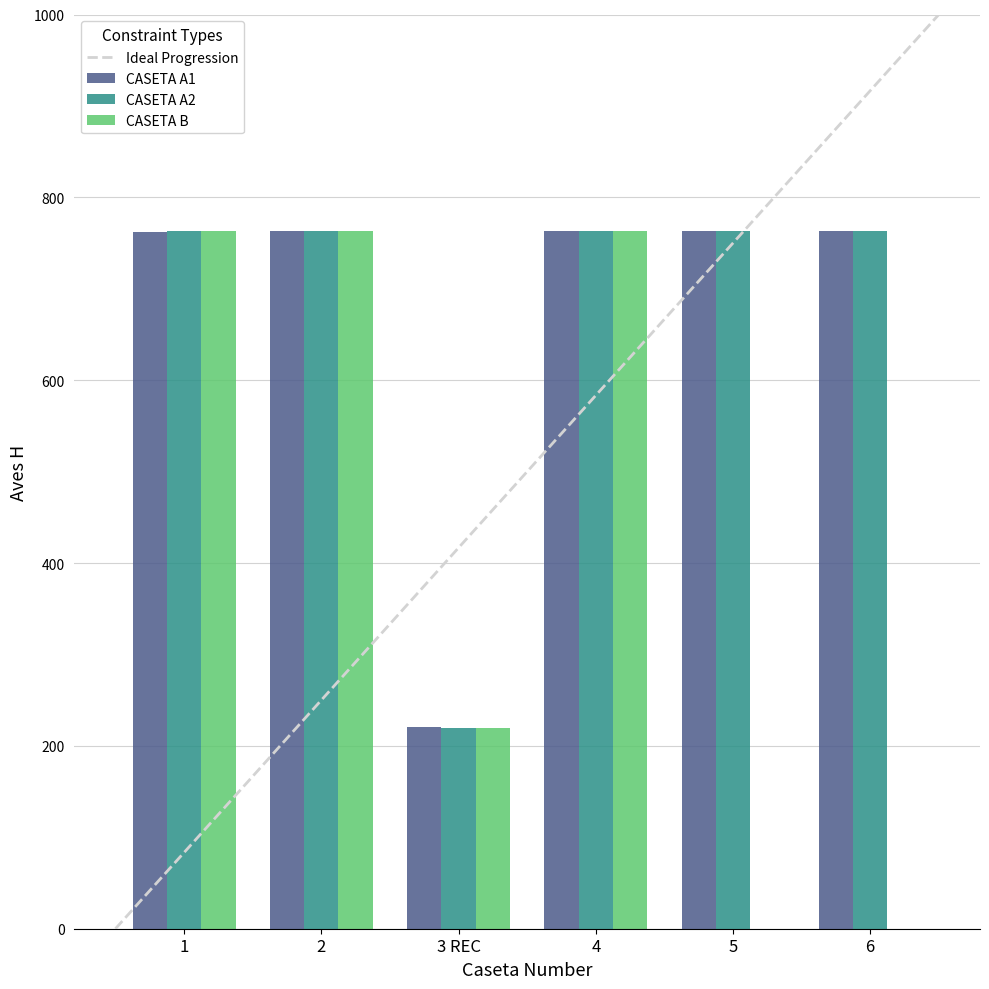

Which category has the lowest value across all series?

5